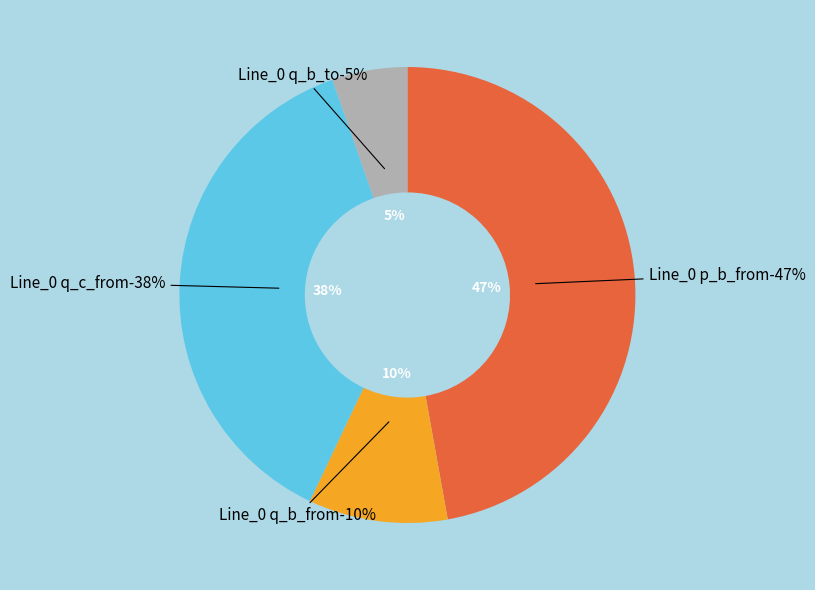

How many segments does this pie chart have?

4